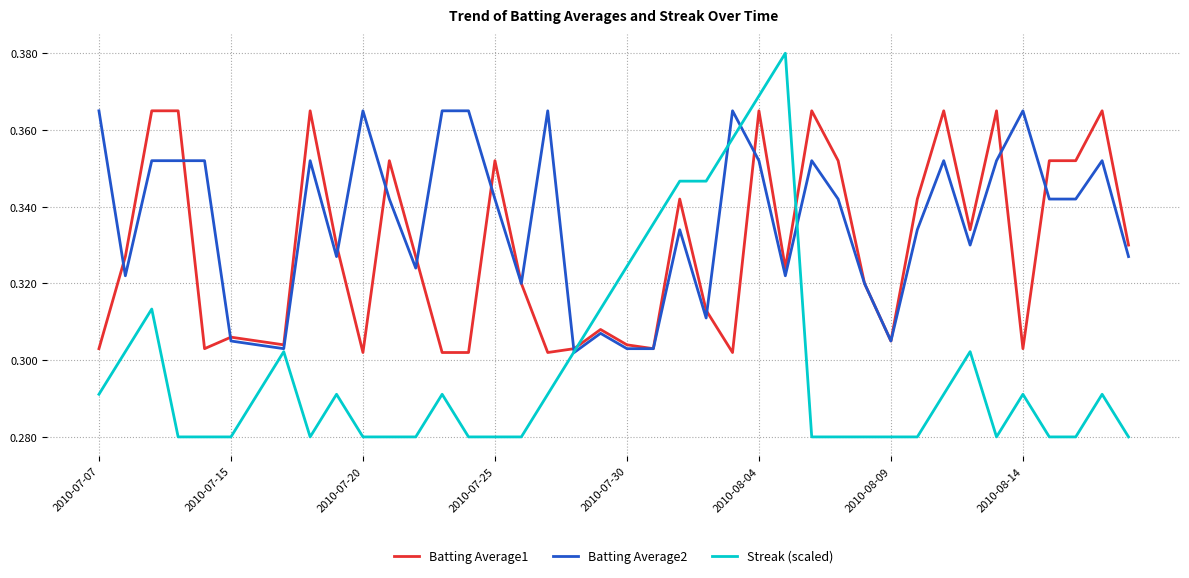

Which series has the largest total across all categories?

Batting Average2